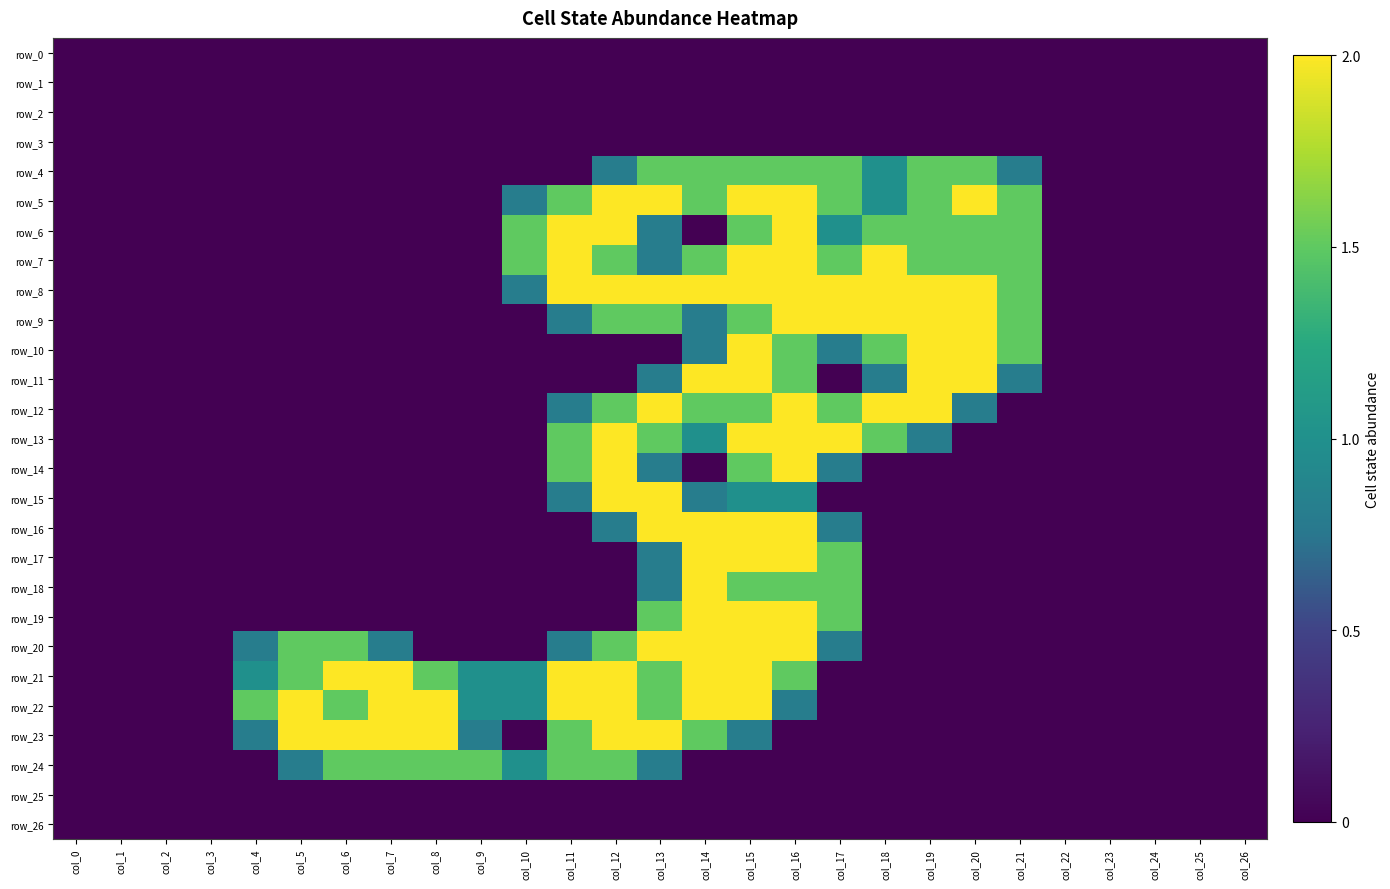

How many data points in row_19 are above 0?

5